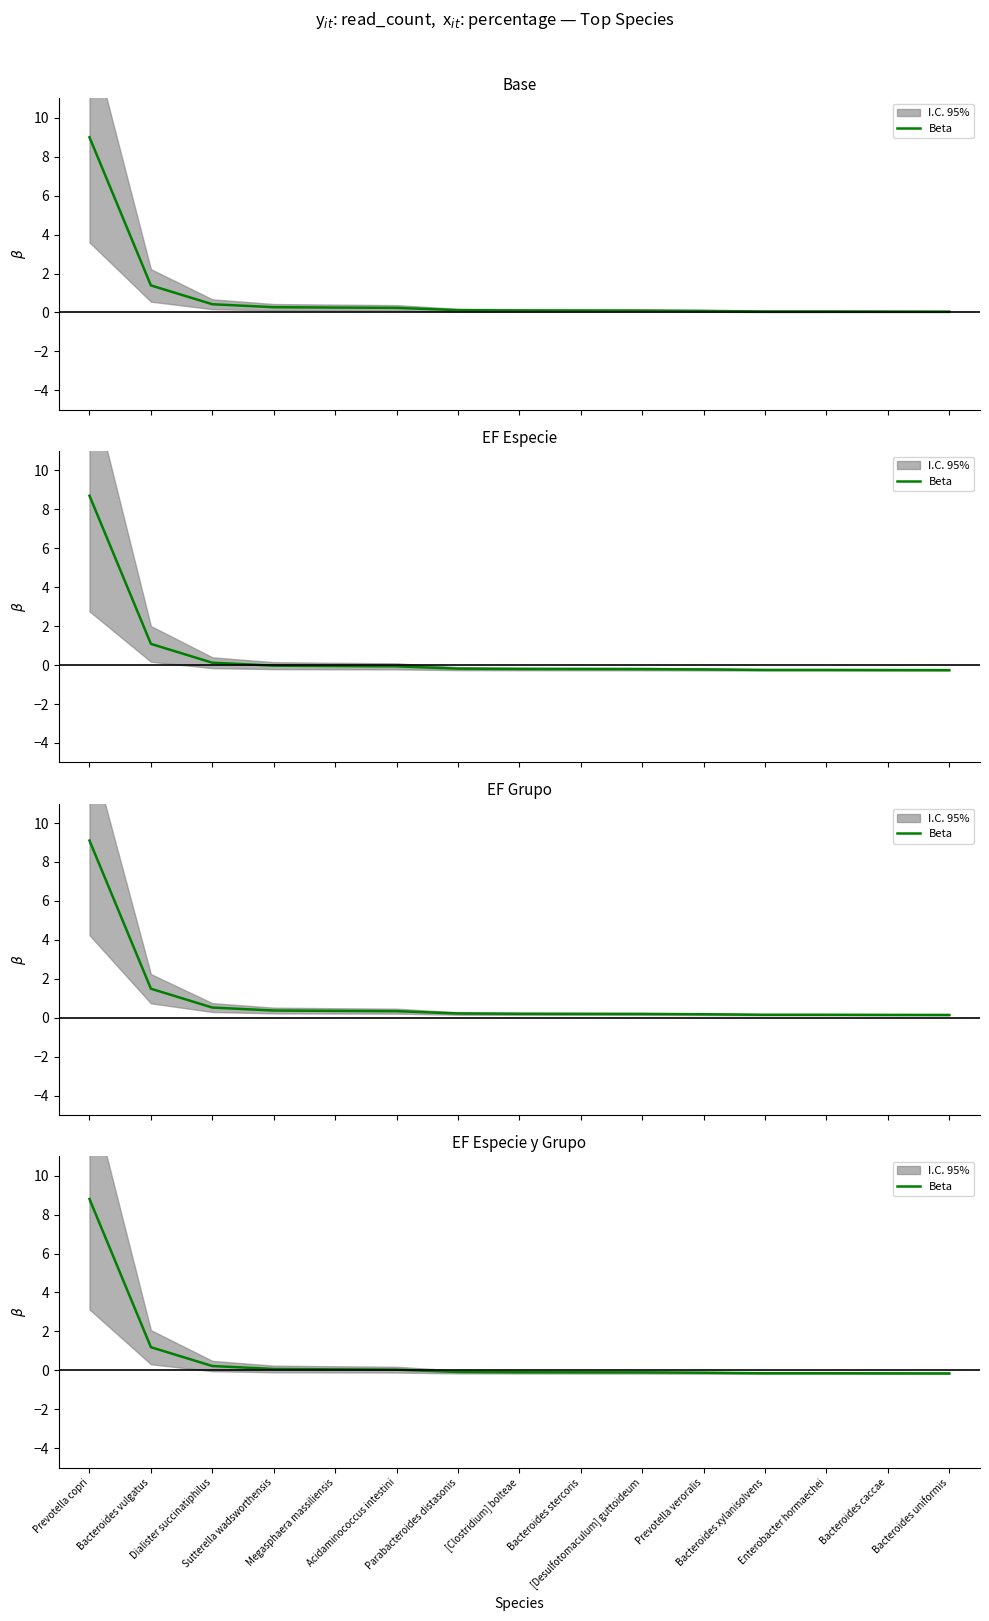

Is it true that the value at Enterobacter hormaechei is -0.1?

False